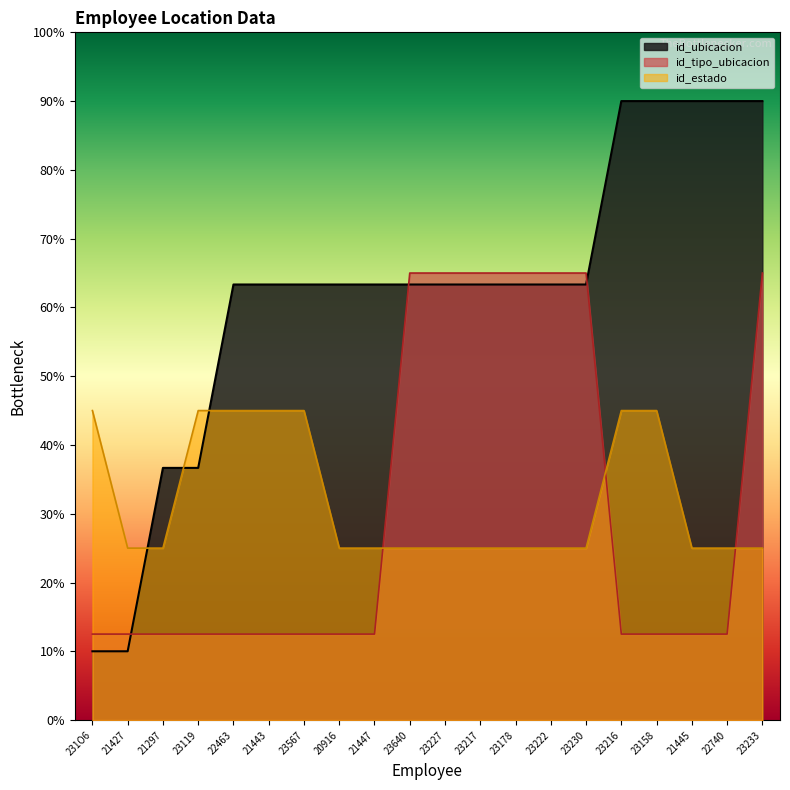

Reading right to left, what are all the values shown in this chart?

id_ubicacion: 23233=90.0	22740=90.0	21445=90.0	23158=90.0	23216=90.0	23230=63.3	23222=63.3	23178=63.3	23217=63.3	23227=63.3	23640=63.3	21447=63.3	20916=63.3	23567=63.3	21443=63.3	22463=63.3	23119=36.7	21297=36.7	21427=10.0	231O6=10.0
id_tipo_ubicacion: 23233=65.0	22740=12.5	21445=12.5	23158=12.5	23216=12.5	23230=65.0	23222=65.0	23178=65.0	23217=65.0	23227=65.0	23640=65.0	21447=12.5	20916=12.5	23567=12.5	21443=12.5	22463=12.5	23119=12.5	21297=12.5	21427=12.5	231O6=12.5
id_estado: 23233=25.0	22740=25.0	21445=25.0	23158=45.0	23216=45.0	23230=25.0	23222=25.0	23178=25.0	23217=25.0	23227=25.0	23640=25.0	21447=25.0	20916=25.0	23567=45.0	21443=45.0	22463=45.0	23119=45.0	21297=25.0	21427=25.0	231O6=45.0